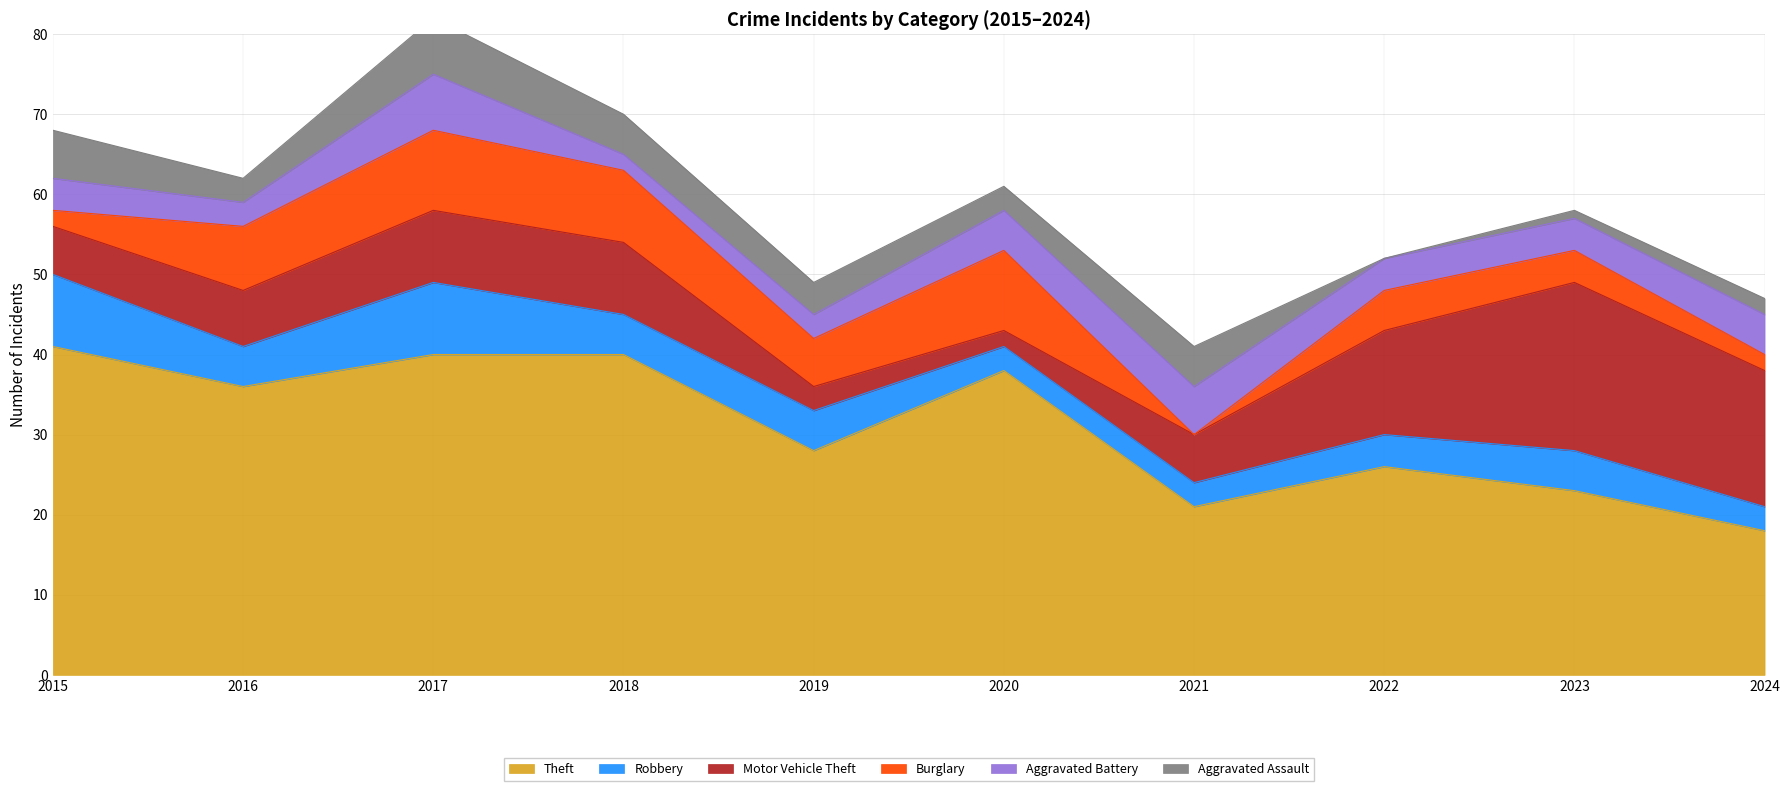

Reading right to left, transcribe all the data shown in this chart.

Theft: 2024=18	2023=23	2022=26	2021=21	2020=38	2019=28	2018=40	2017=40	2016=36	2015=41
Robbery: 2024=3	2023=5	2022=4	2021=3	2020=3	2019=5	2018=5	2017=9	2016=5	2015=9
Motor Vehicle Theft: 2024=17	2023=21	2022=13	2021=6	2020=2	2019=3	2018=9	2017=9	2016=7	2015=6
Burglary: 2024=2	2023=4	2022=5	2021=0	2020=10	2019=6	2018=9	2017=10	2016=8	2015=2
Aggravated Battery: 2024=5	2023=4	2022=4	2021=6	2020=5	2019=3	2018=2	2017=7	2016=3	2015=4
Aggravated Assault: 2024=2	2023=1	2022=0	2021=5	2020=3	2019=4	2018=5	2017=7	2016=3	2015=6